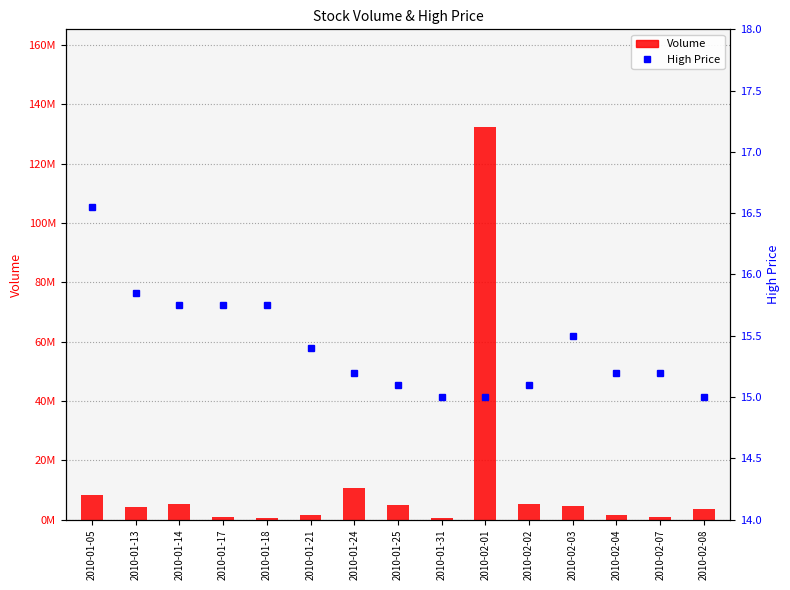

How many groups of bars are there?

15